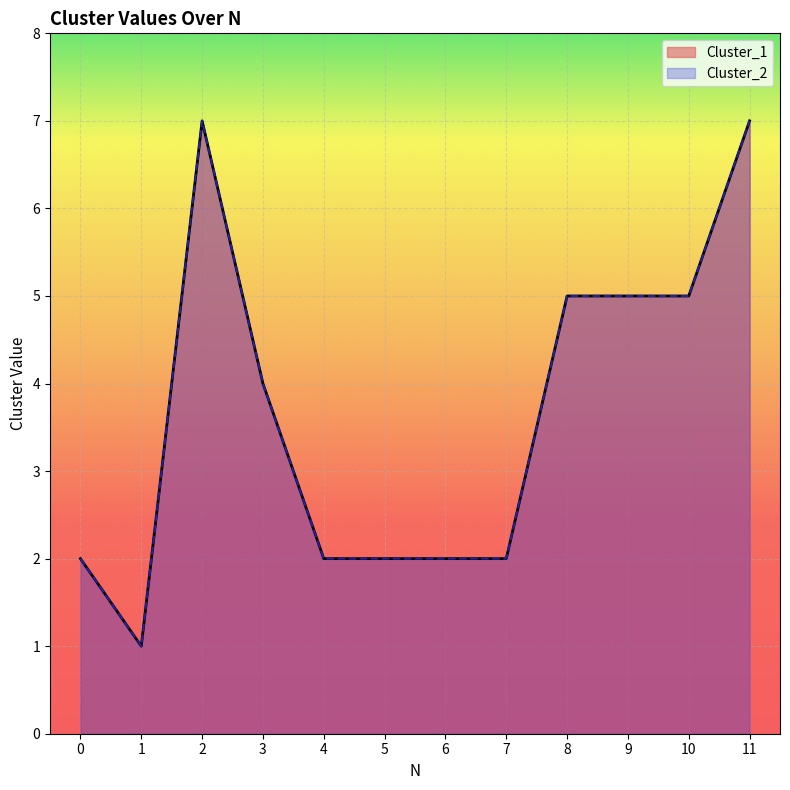

At which label does Cluster_2 reach its minimum?

1